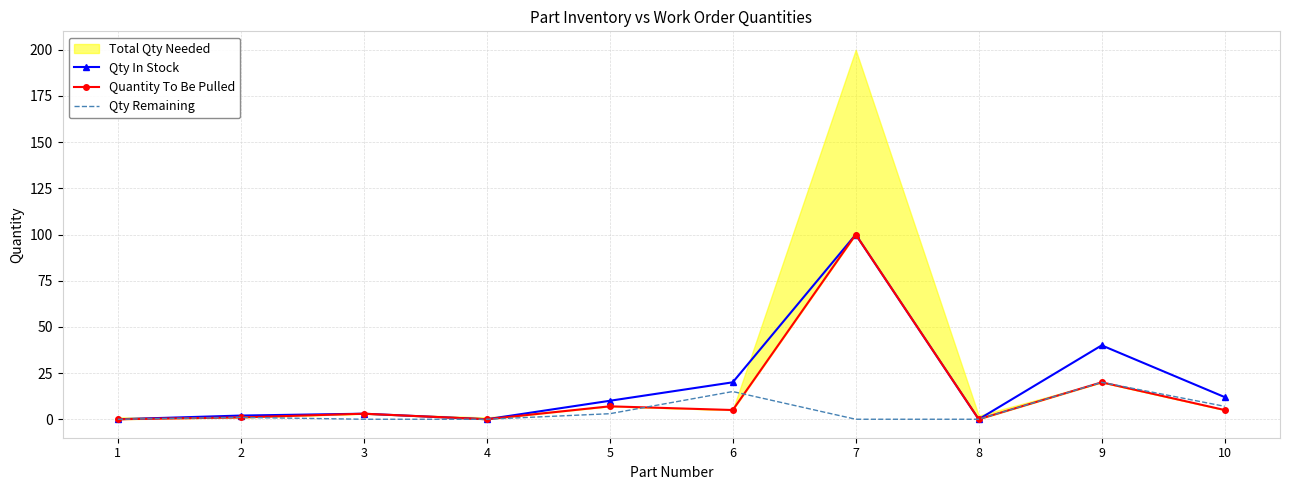

True or false: Qty In Stock has more than 1 points higher than both neighbors.

True